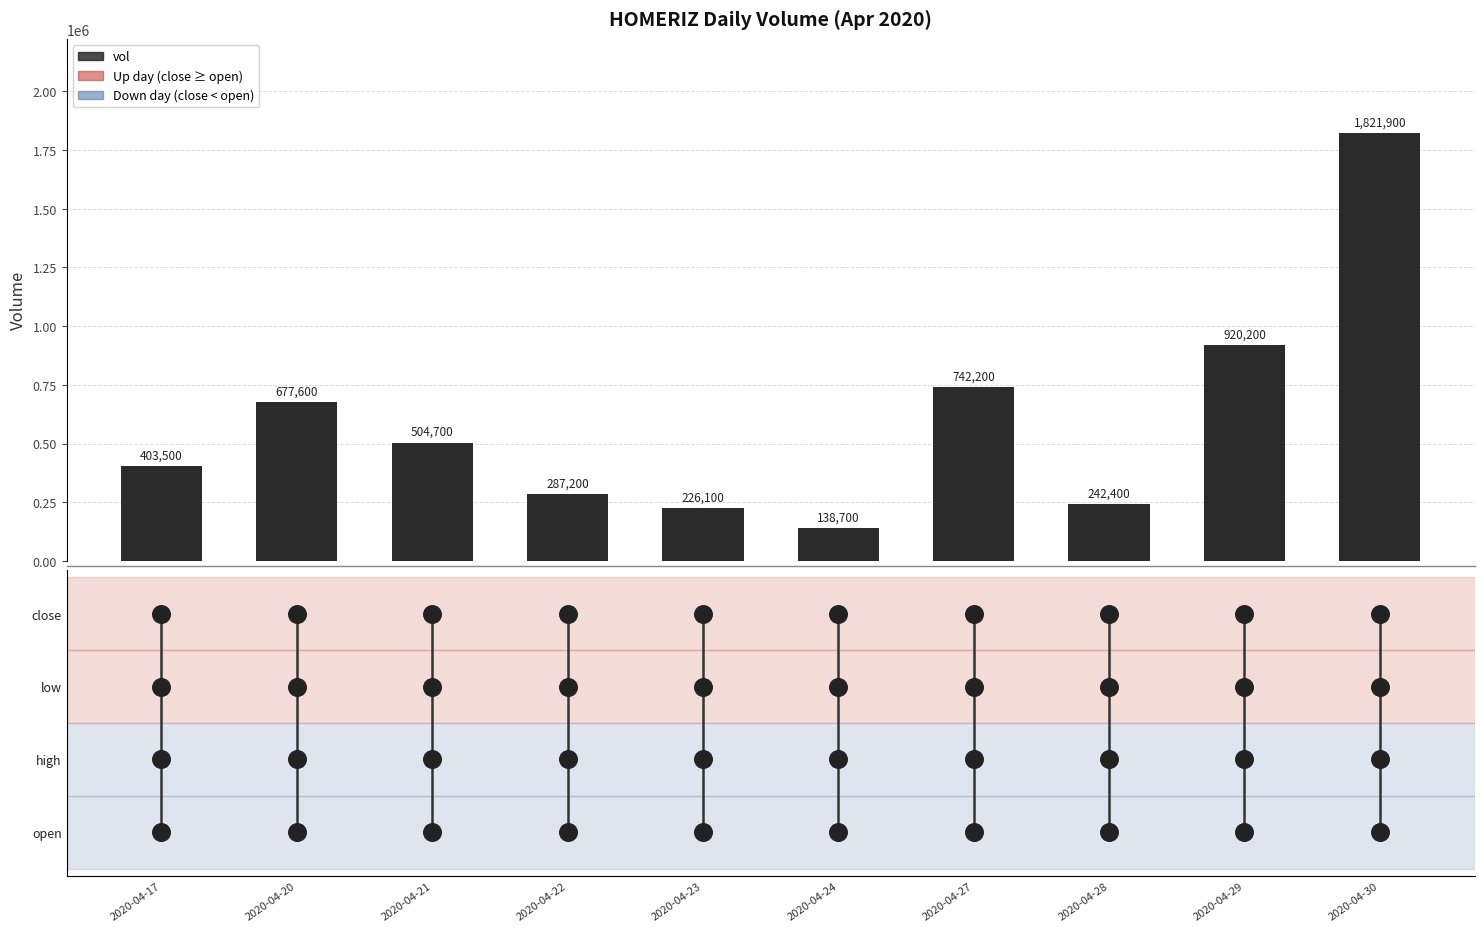

Between 2020-04-29 and 2020-04-22, which is larger?

2020-04-29